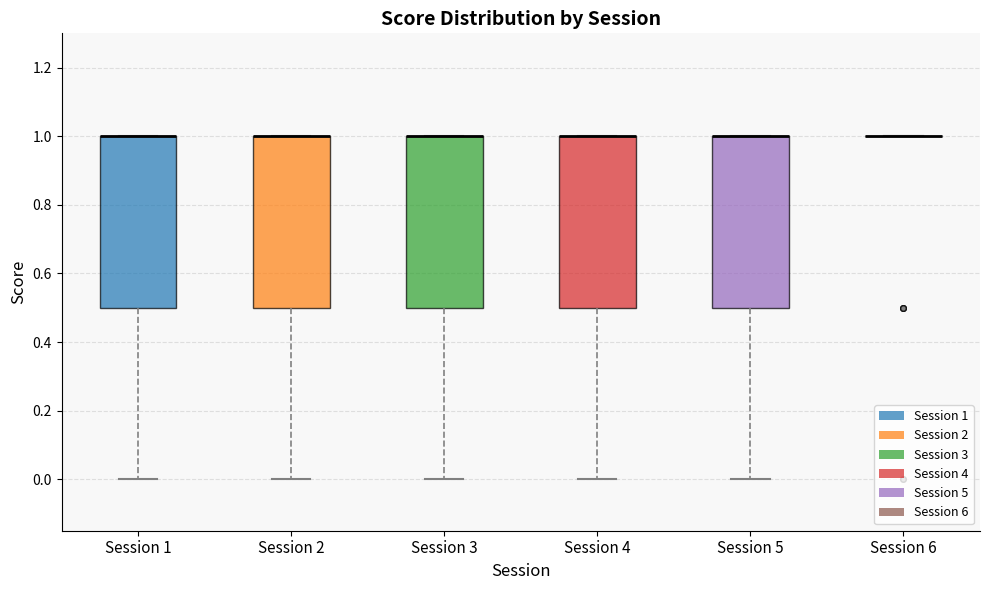

Reading left to right, read every box against the y-axis: the position of its median line, the range the box covers, and the ends of its whiskers. The values are not printed on the chart, so give them approximately, as read against the axis.

Session 1: median 1.0 (drawn on the box's upper edge), box 0.5 to 1.0, whiskers 0.0 to 1.0
Session 2: median 1.0 (drawn on the box's upper edge), box 0.5 to 1.0, whiskers 0.0 to 1.0
Session 3: median 1.0 (drawn on the box's upper edge), box 0.5 to 1.0, whiskers 0.0 to 1.0
Session 4: median 1.0 (drawn on the box's upper edge), box 0.5 to 1.0, whiskers 0.0 to 1.0
Session 5: median 1.0 (drawn on the box's upper edge), box 0.5 to 1.0, whiskers 0.0 to 1.0
Session 6: box collapsed to a line at 1.0, whiskers 1.0 to 1.0